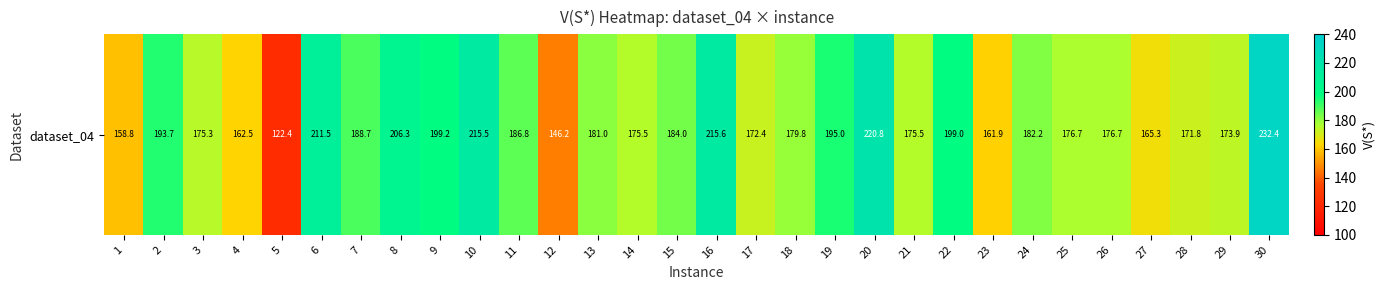

Count the number of values greater than 180.

15